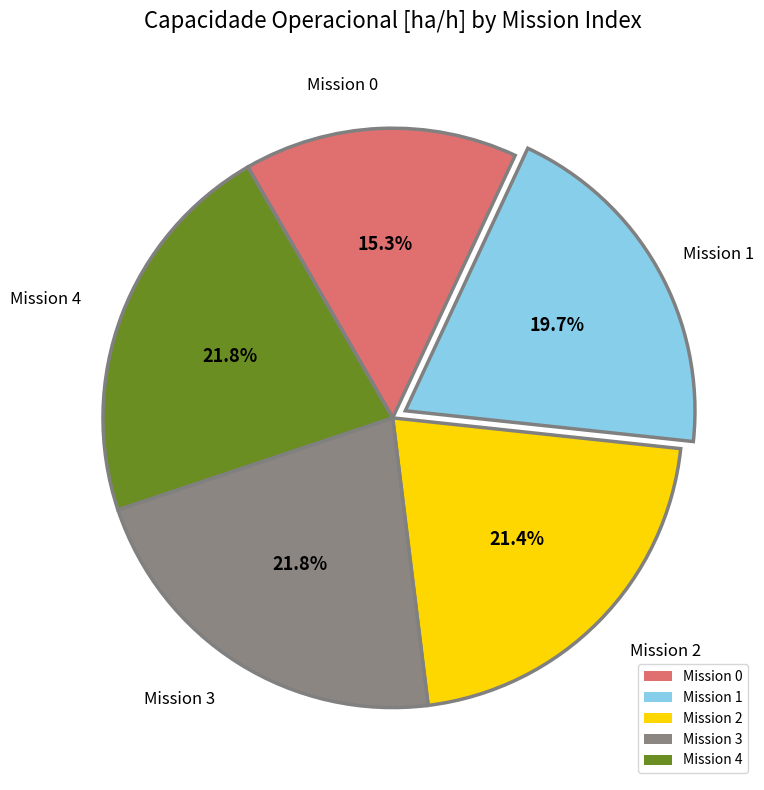

Which has a higher value, Mission 1 or Mission 3?

Mission 3